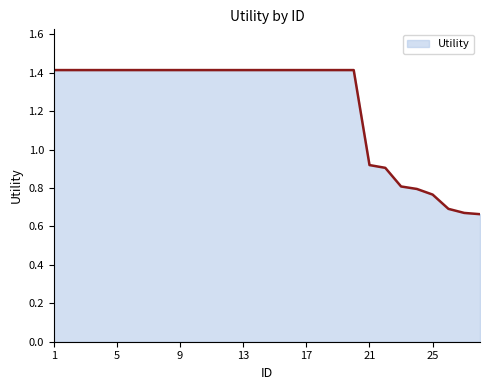

What is the greatest value displayed?

1.4